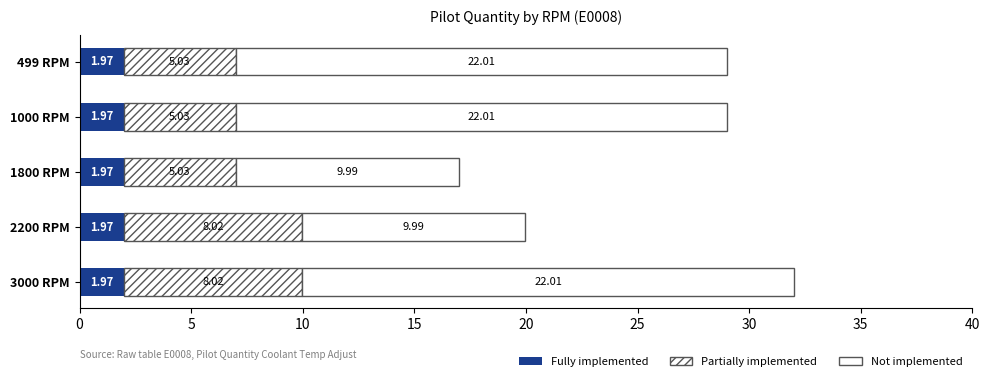

Count the number of categories in the chart.

5